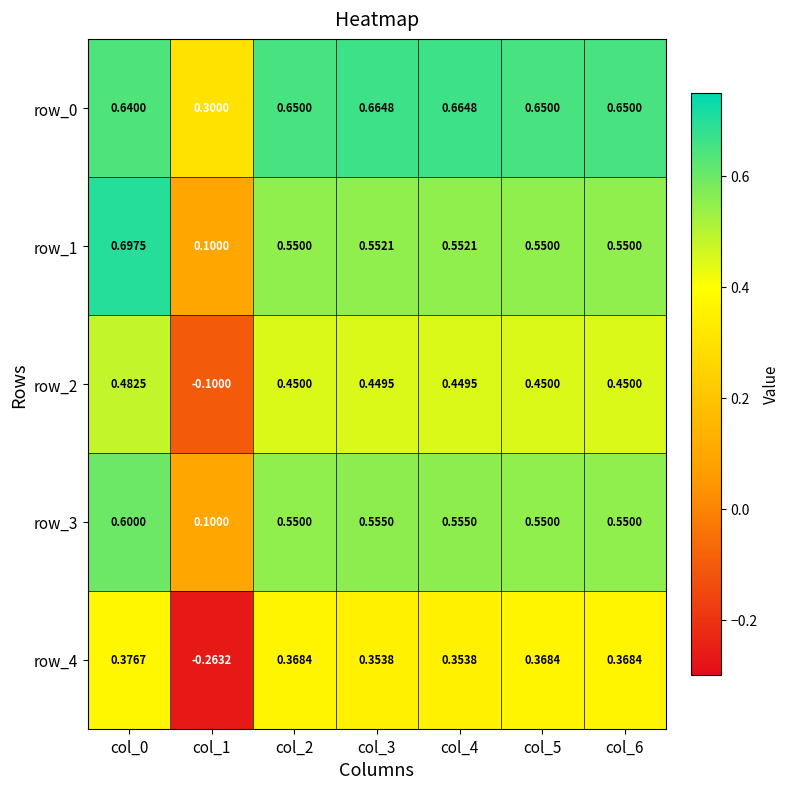

The value of row_1 at col_6 is 0.6. True or false?

True